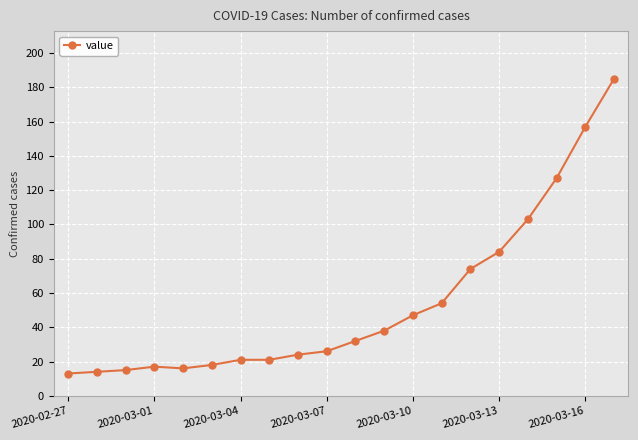

Reading left to right, what are all the values shown in this chart?

13	14	15	17	16	18	21	21	24	26	32	38	47	54	74	84	103	127	157	185